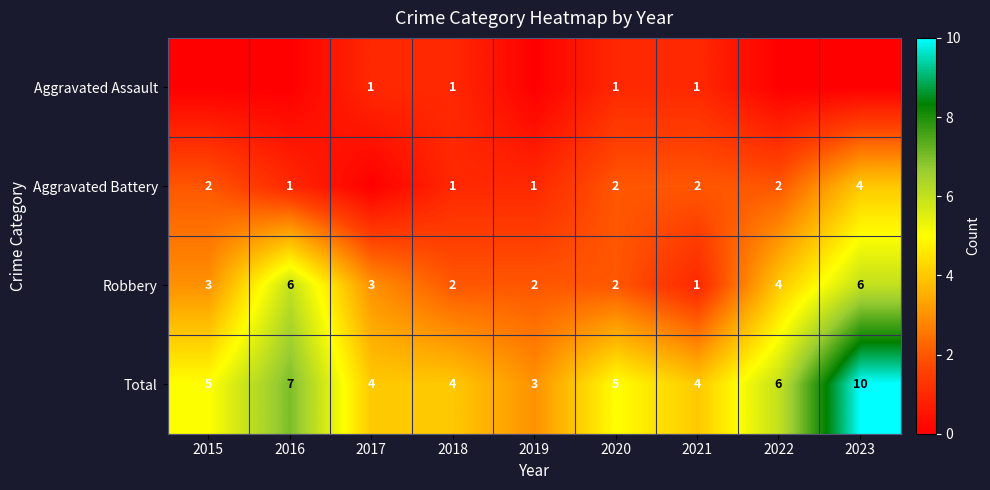

What is the difference between the second highest and second lowest values in the Robbery series?

4